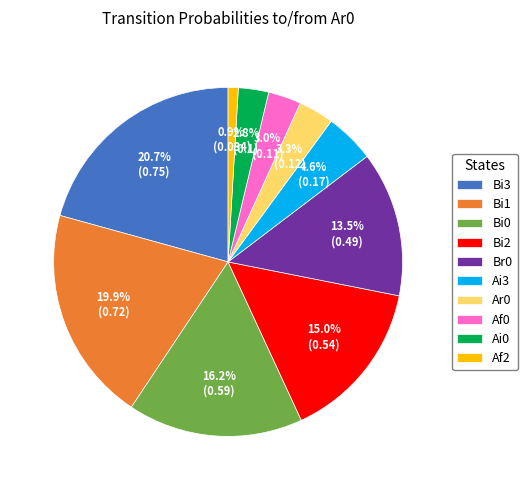

Which category has the biggest portion of the pie?

Bi3